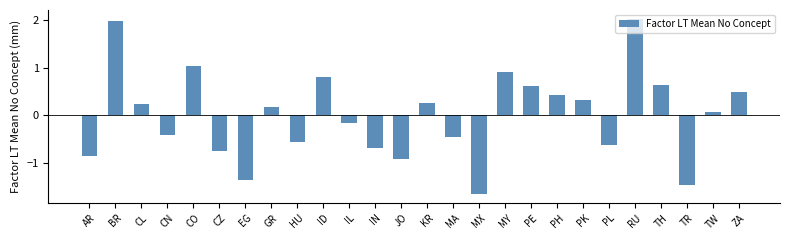

What is the label of the 13th bar from the left?

JO